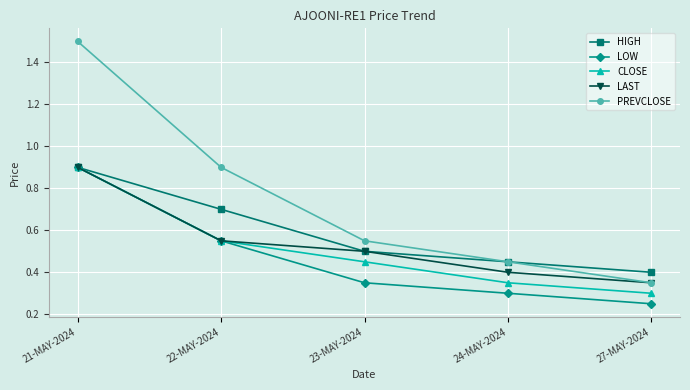

What is the sum of the CLOSE values at 24-MAY-2024 and 23-MAY-2024?

0.8